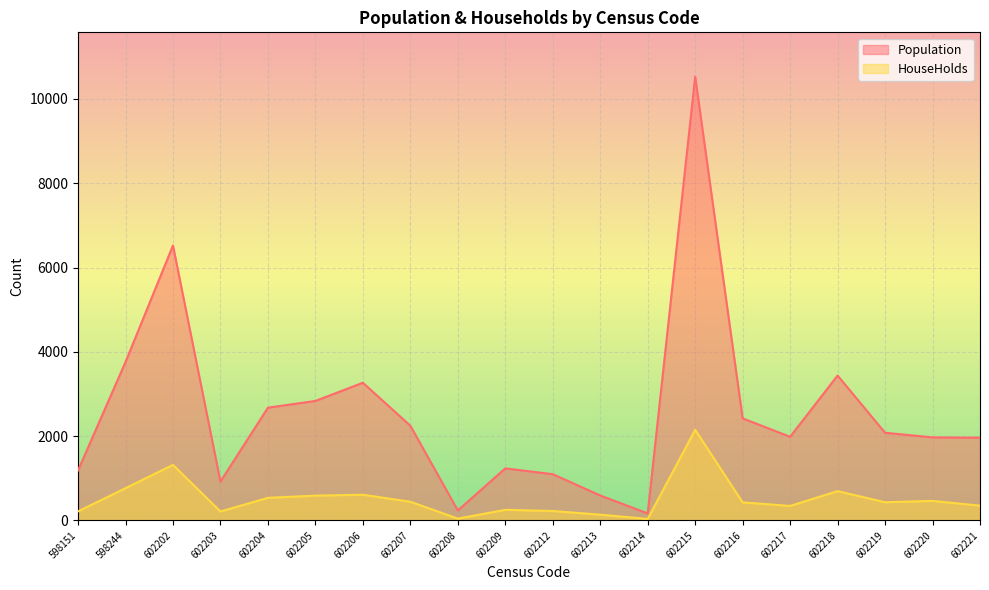

How many lines are shown in the chart?

2